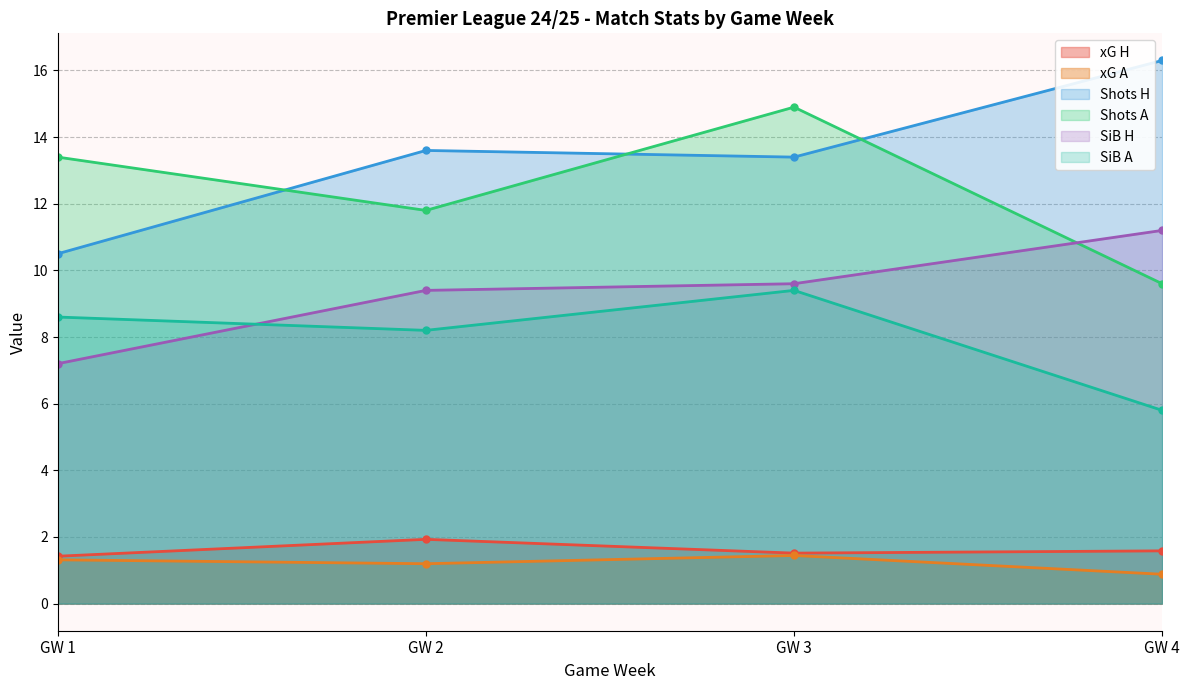

Is the value of SiB H at GW 3 greater than the value of Shots A at GW 3?

No